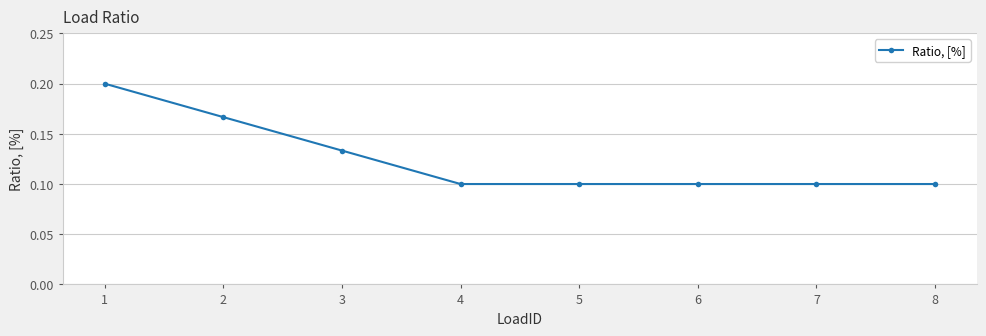

What is the sum of all values?

1.0